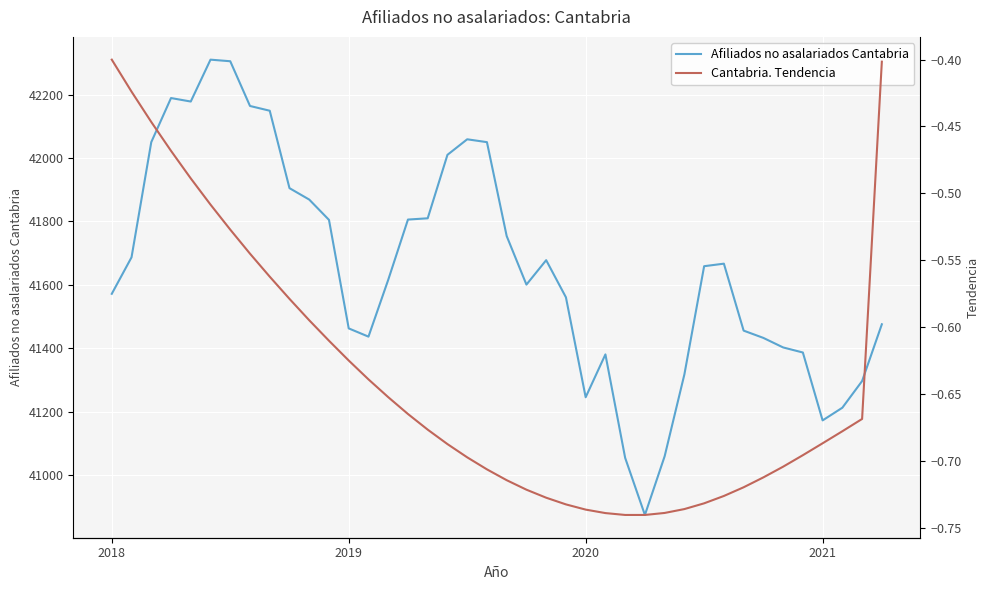

True or false: Afiliados no asalariados Cantabria and Cantabria. Tendencia cross at least once.

False